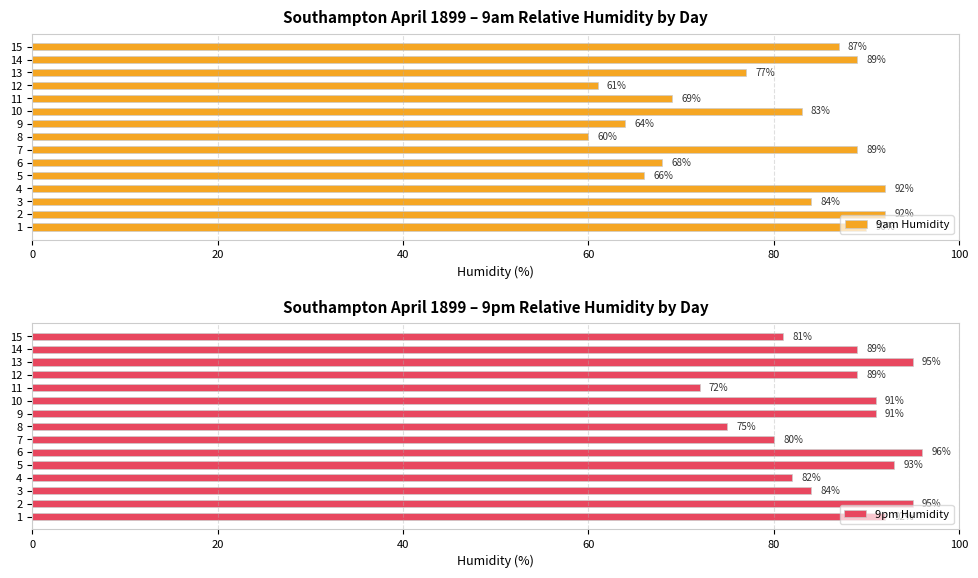

How many data points in 9am Humidity are above 83?

7